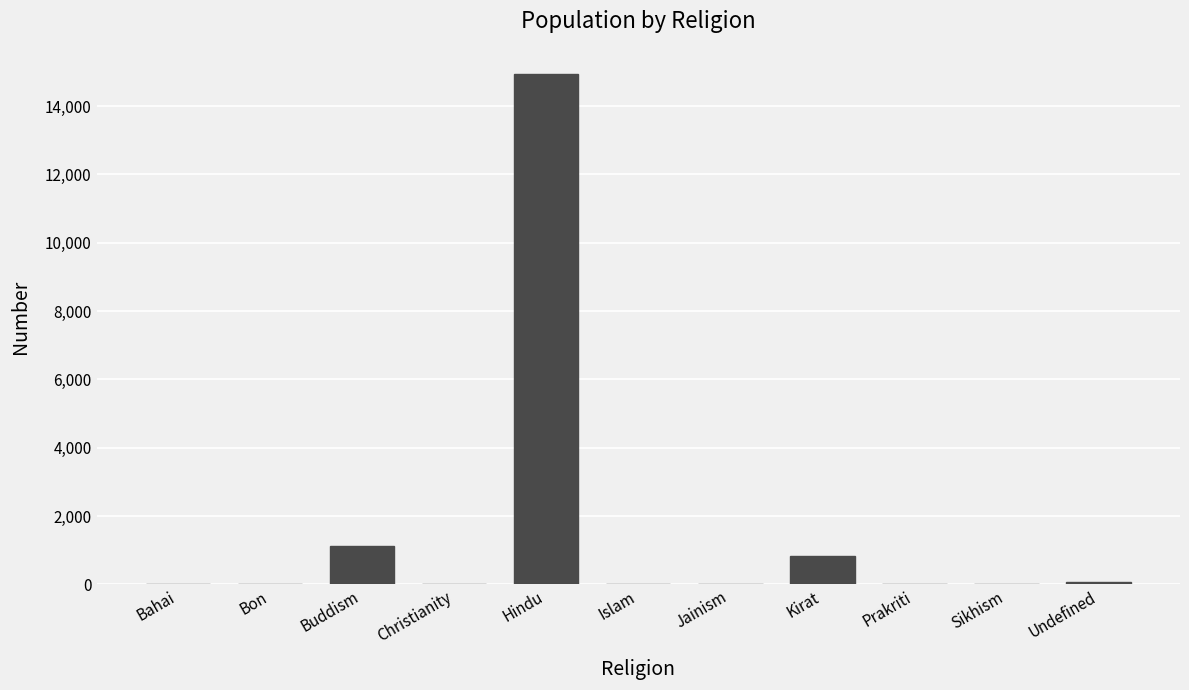

Are the bars horizontal?

No